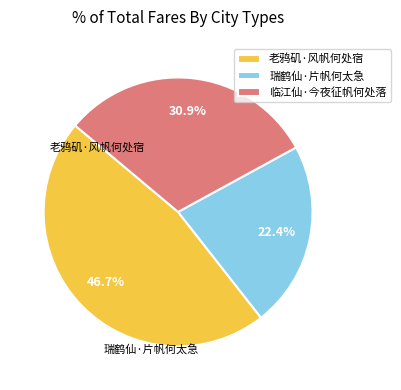

How many segments does this pie chart have?

3